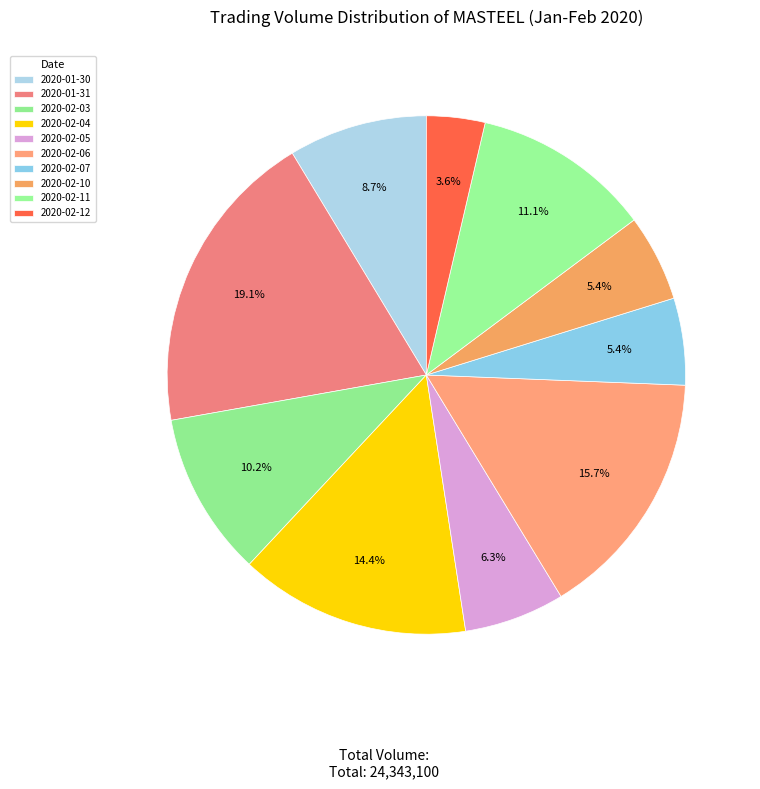

How many slices are in this pie chart?

10